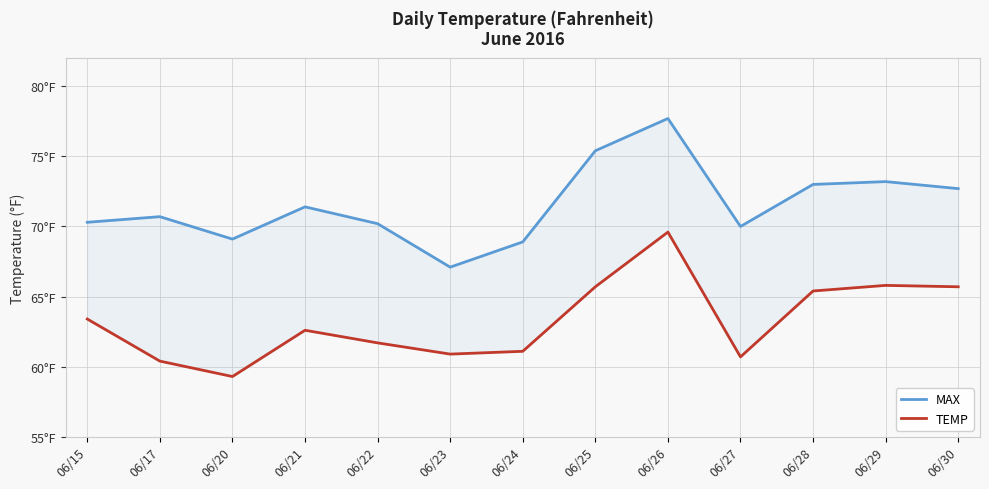

What is the average value of the TEMP series?

63.3